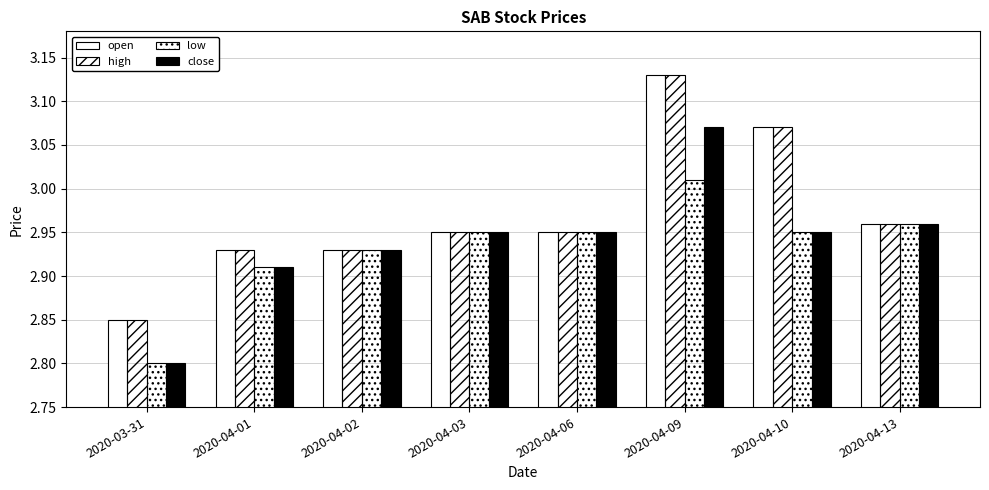

What is the label of the 2nd bar from the right?

2020-04-10